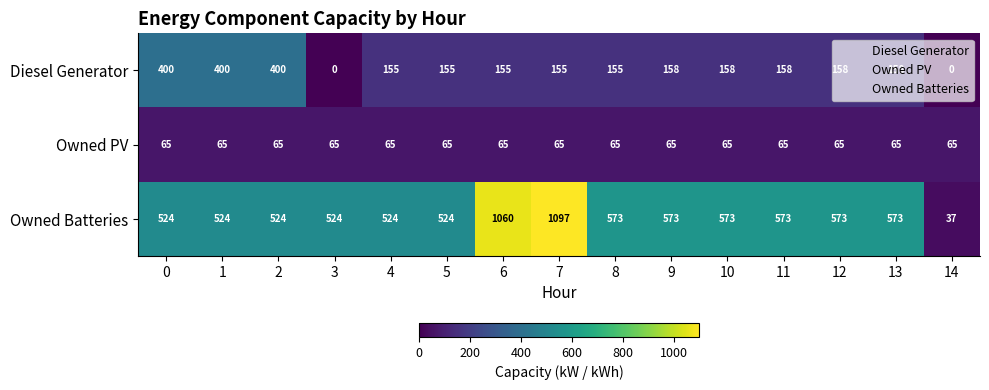

Rank the series by their average value, from highest to lowest.

Owned Batteries, Diesel Generator, Owned PV